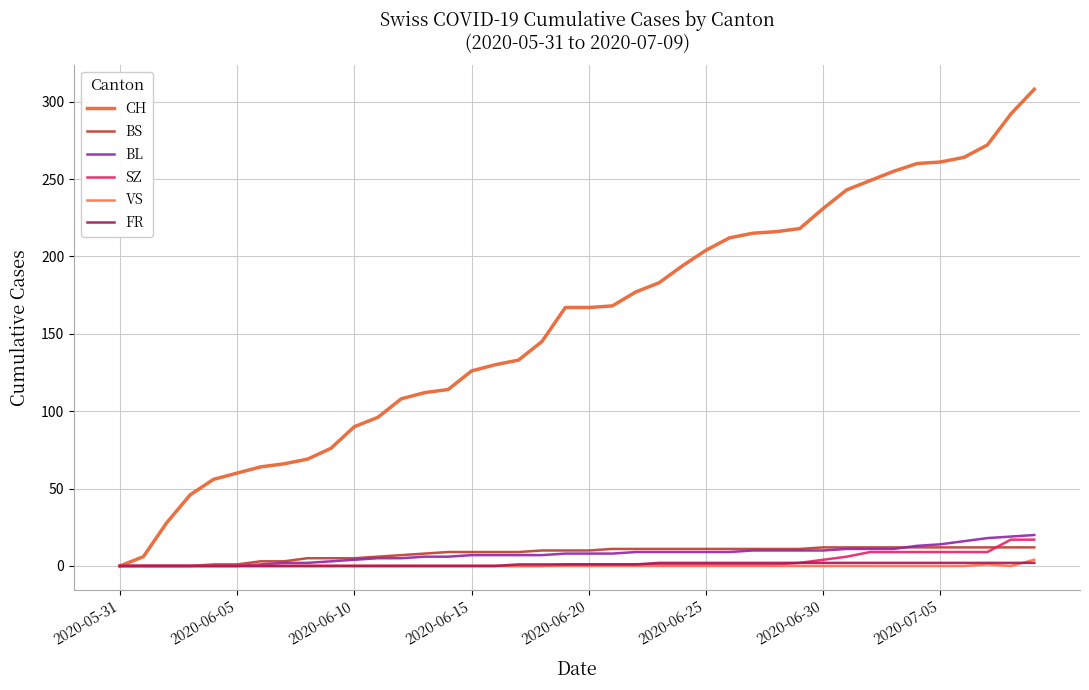

True or false: BL and FR cross at least once.

False